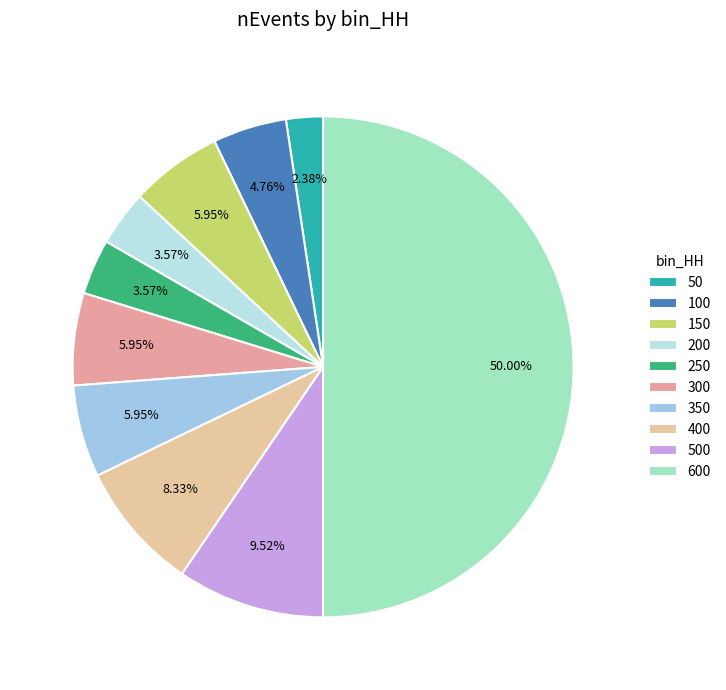

What is the smallest slice in the pie chart?

50